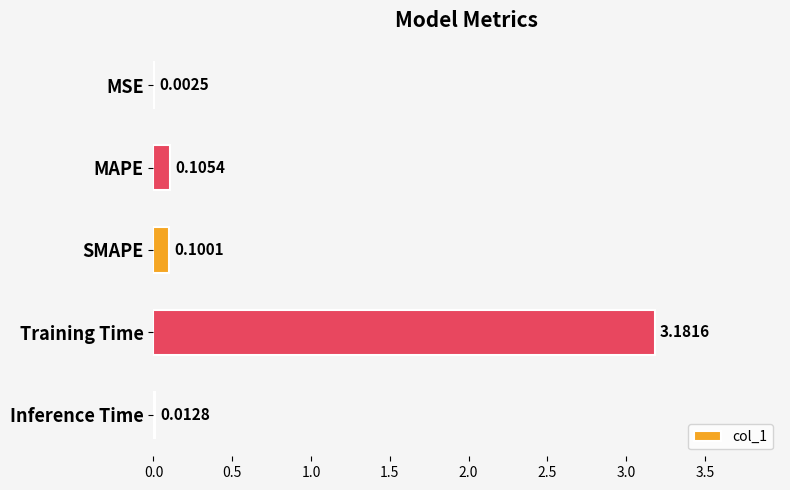

At which label is the value closest to 1?

MAPE